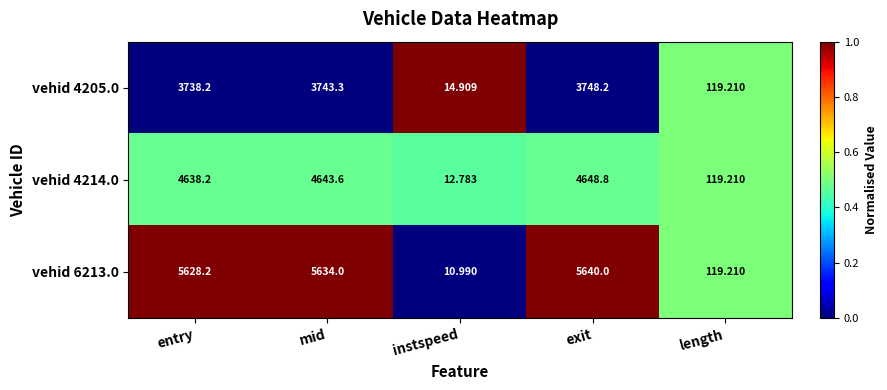

At which label does vehid 6213.0 reach its minimum?

instspeed